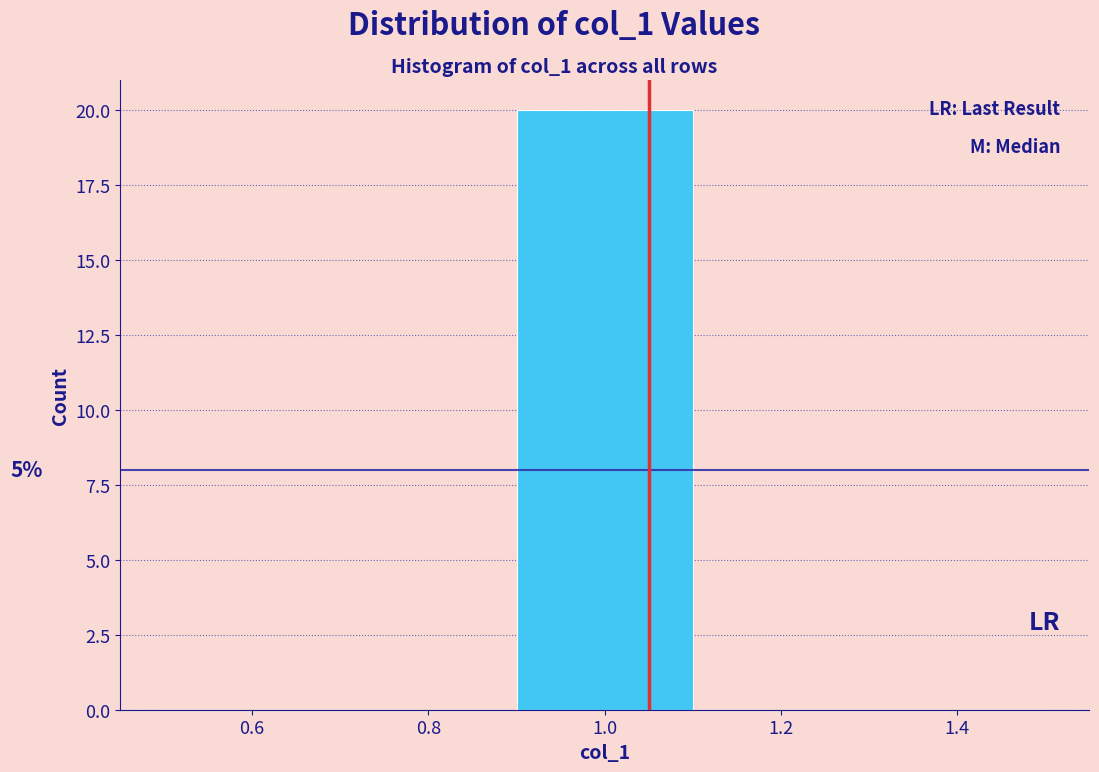

Which range on the x-axis has the tallest bar?

0.9 to 1.1